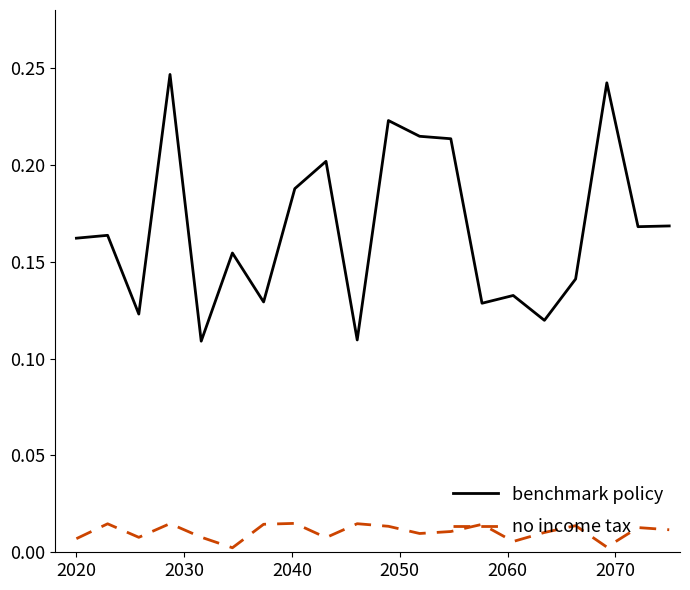

List the series in order of their peak value, highest first.

benchmark policy, no income tax